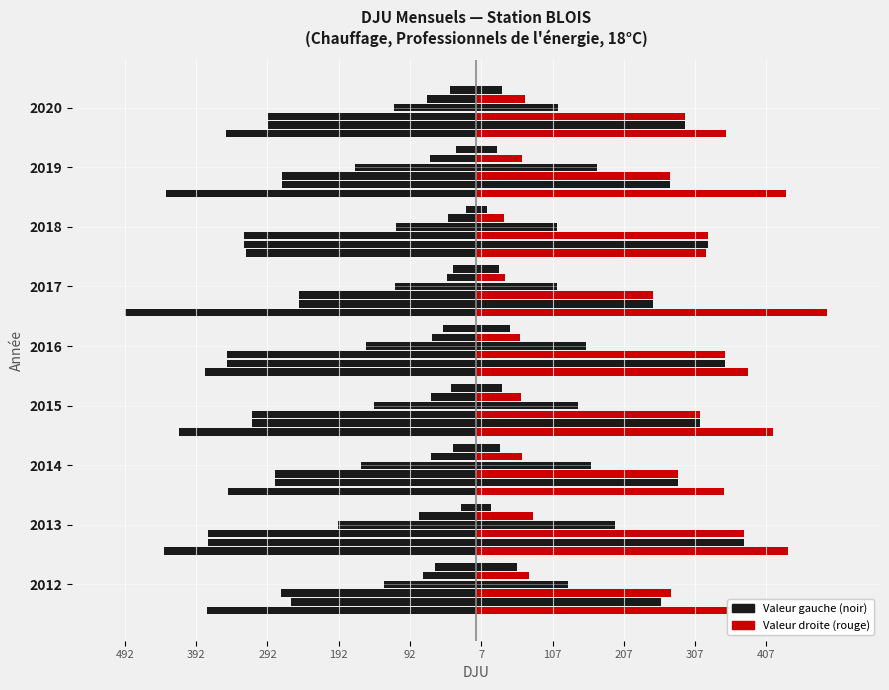

Count the number of categories in the chart.

9